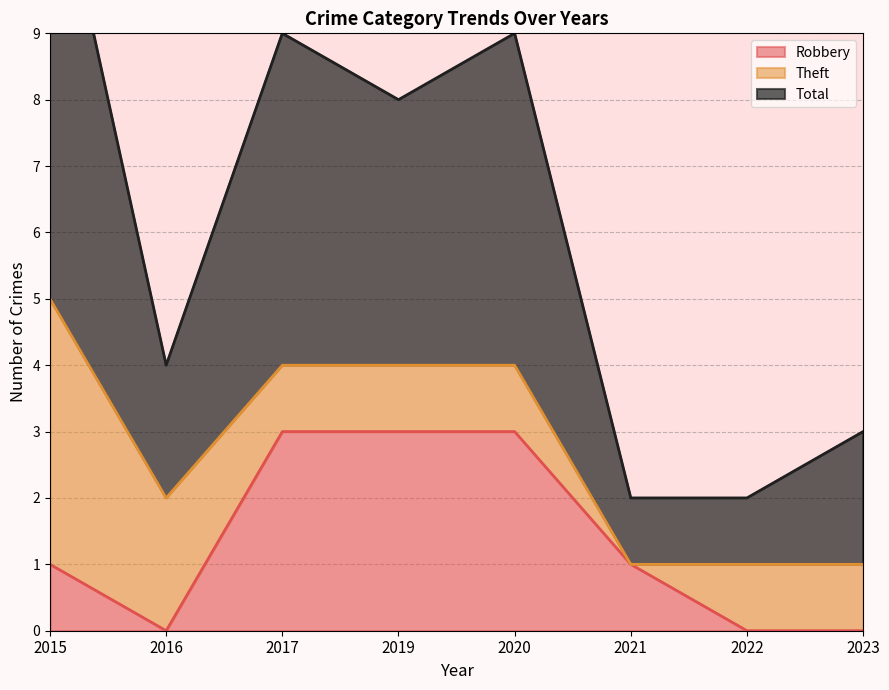

True or false: Total and Robbery cross at least once.

False